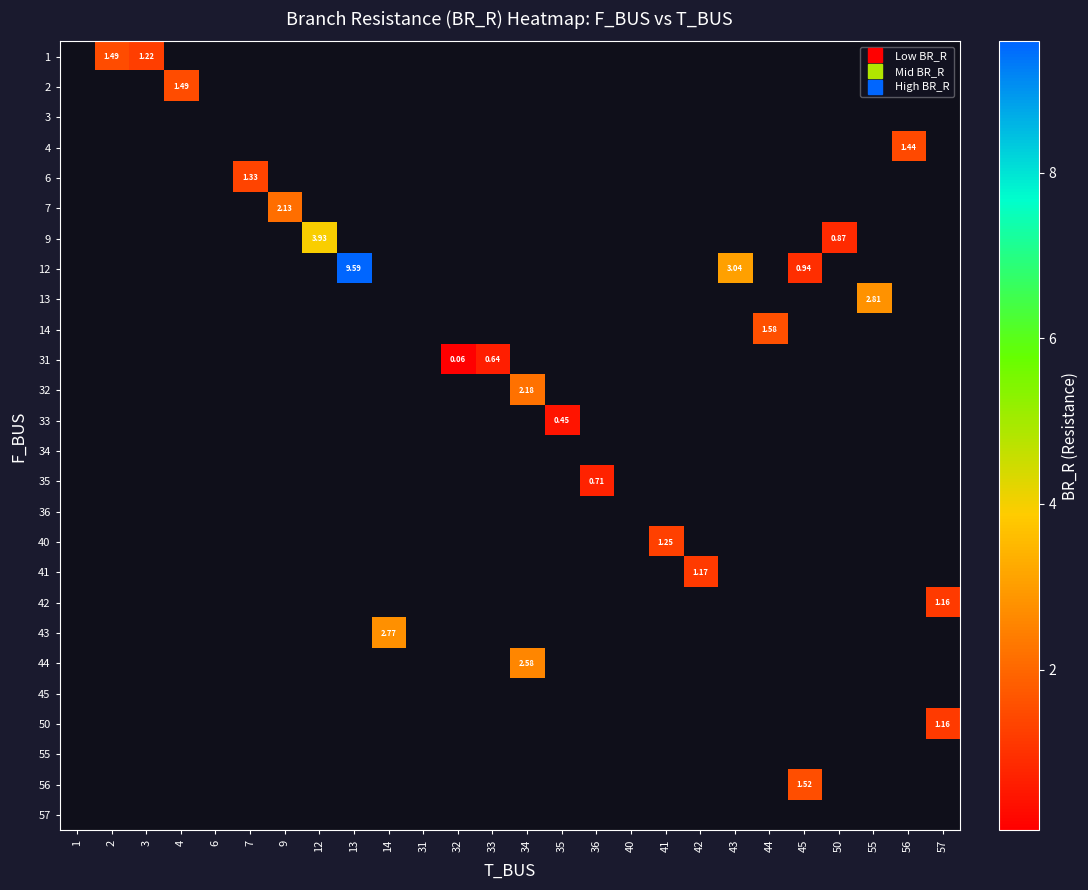

How many series are shown in this chart?

26